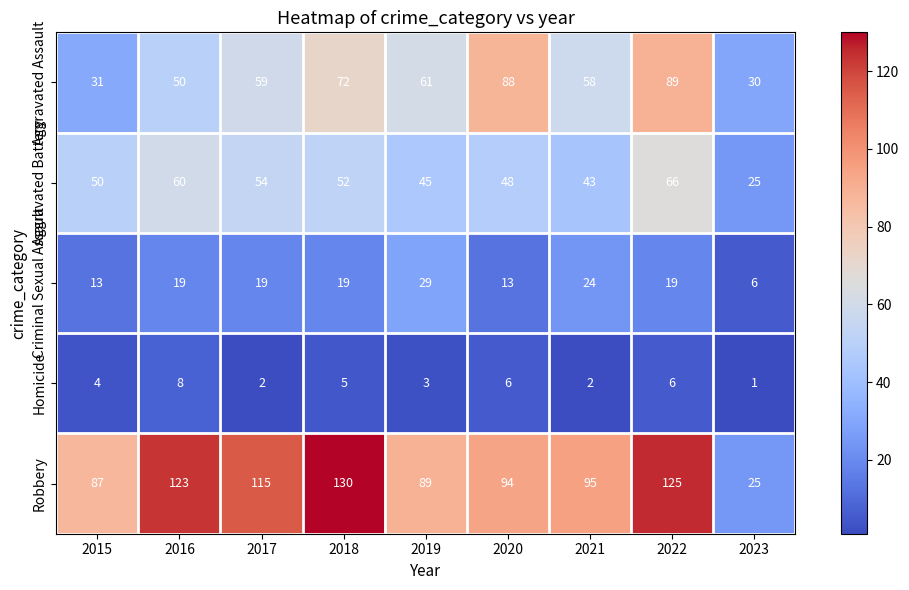

How many categories are shown in the chart?

9